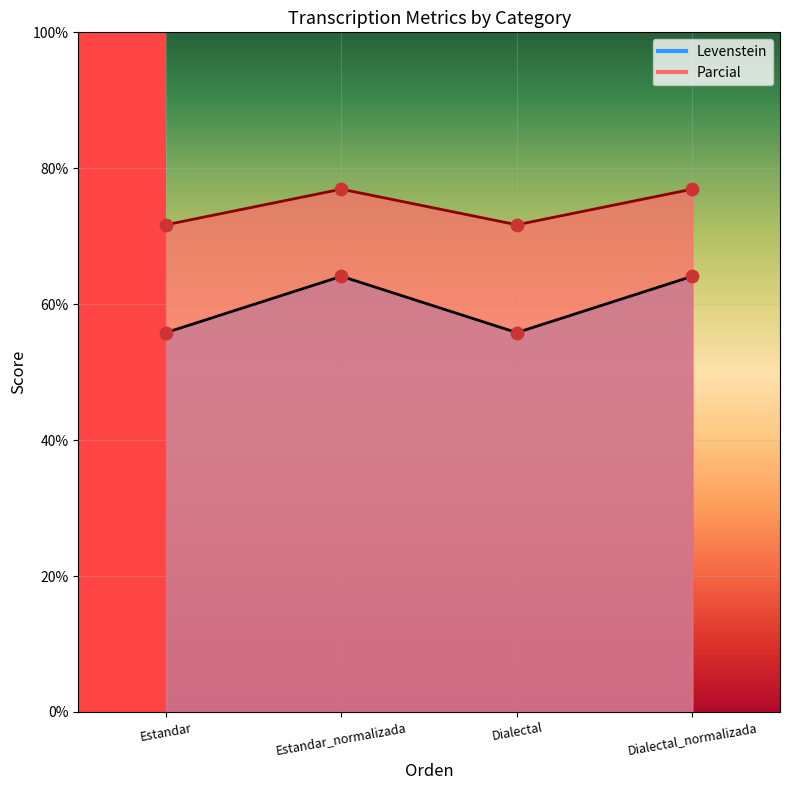

What are all the series names shown in the legend?

Levenstein, Parcial